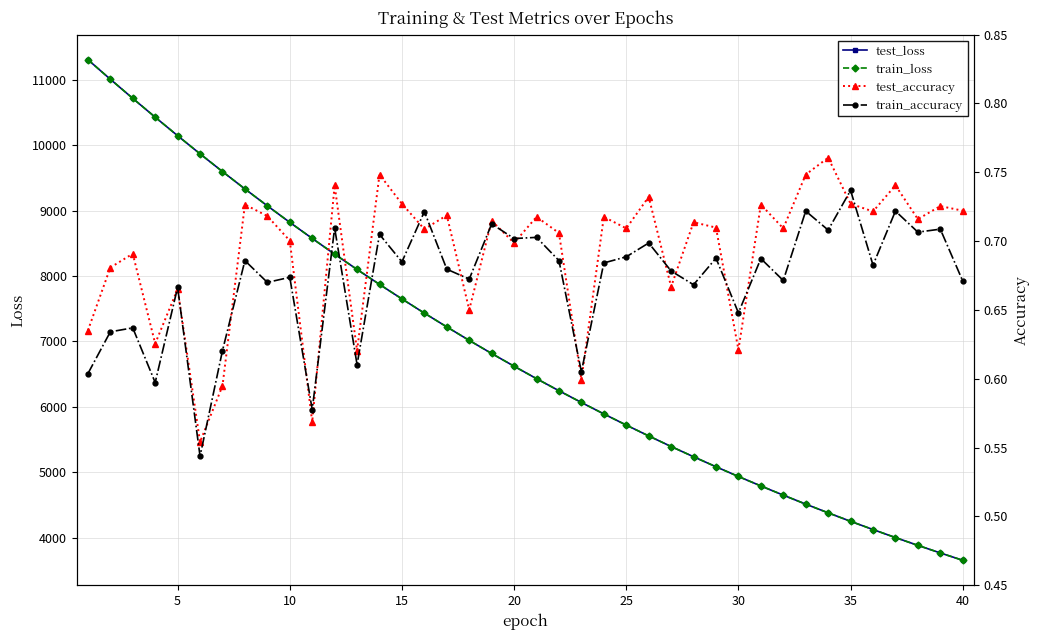

What is the difference between the maximum and minimum values in the test_loss series?

7654.0